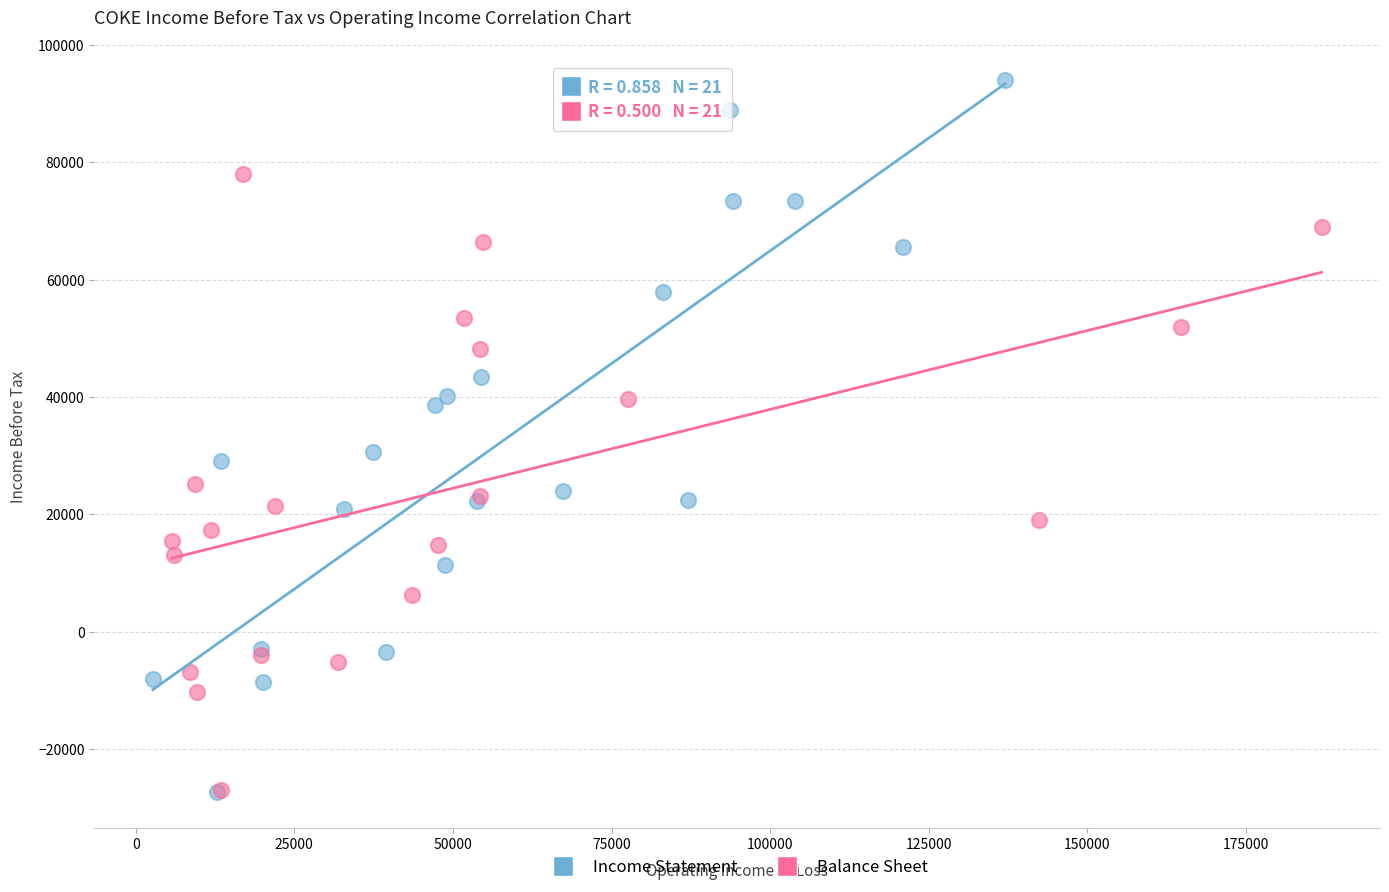

What are all the series names shown in the legend?

Income Statement, Balance Sheet